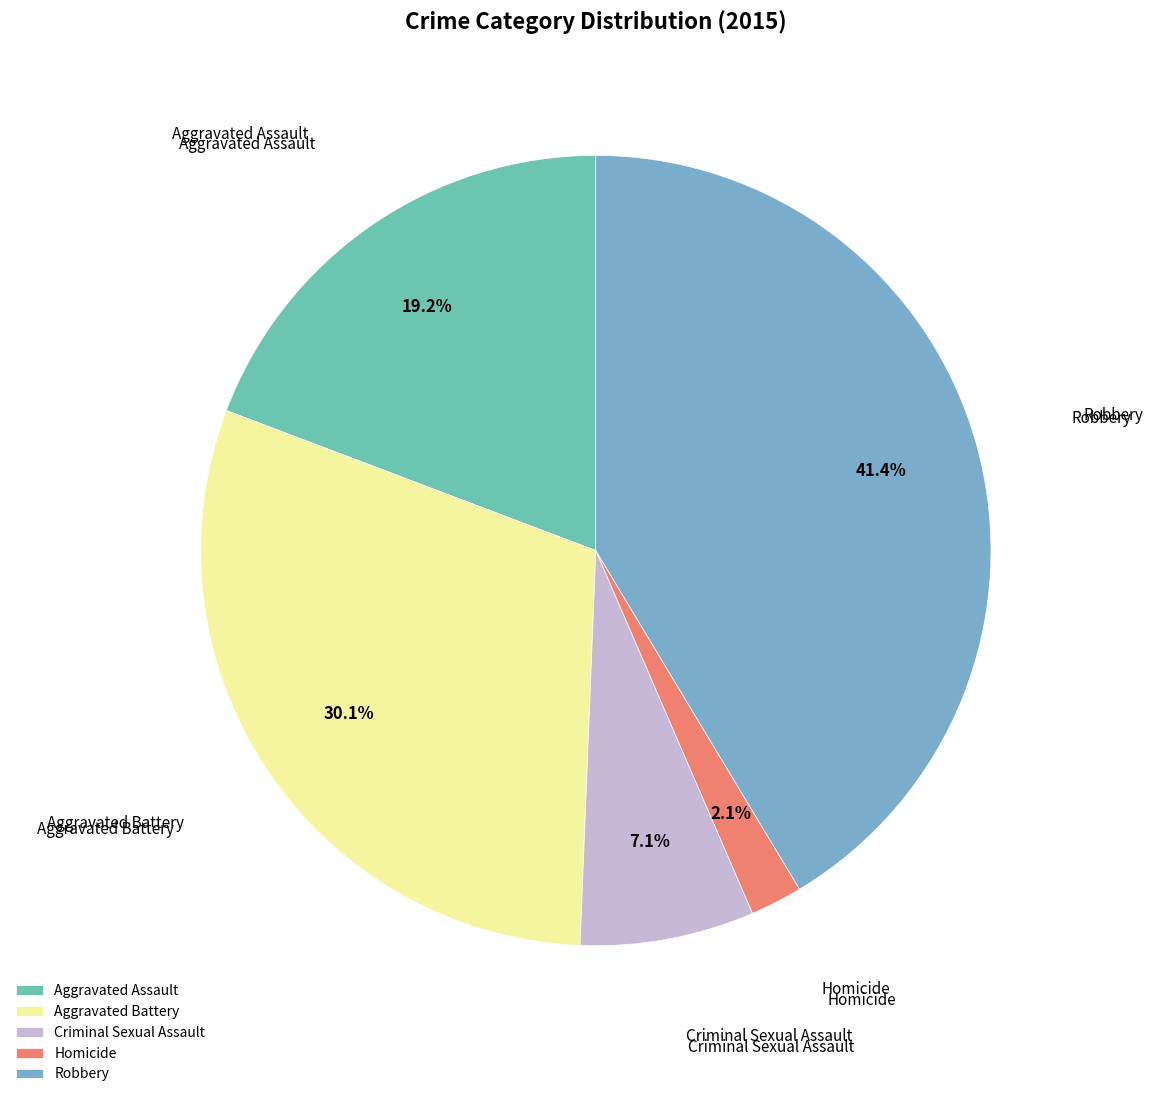

Which category has the smallest portion of the pie?

Homicide